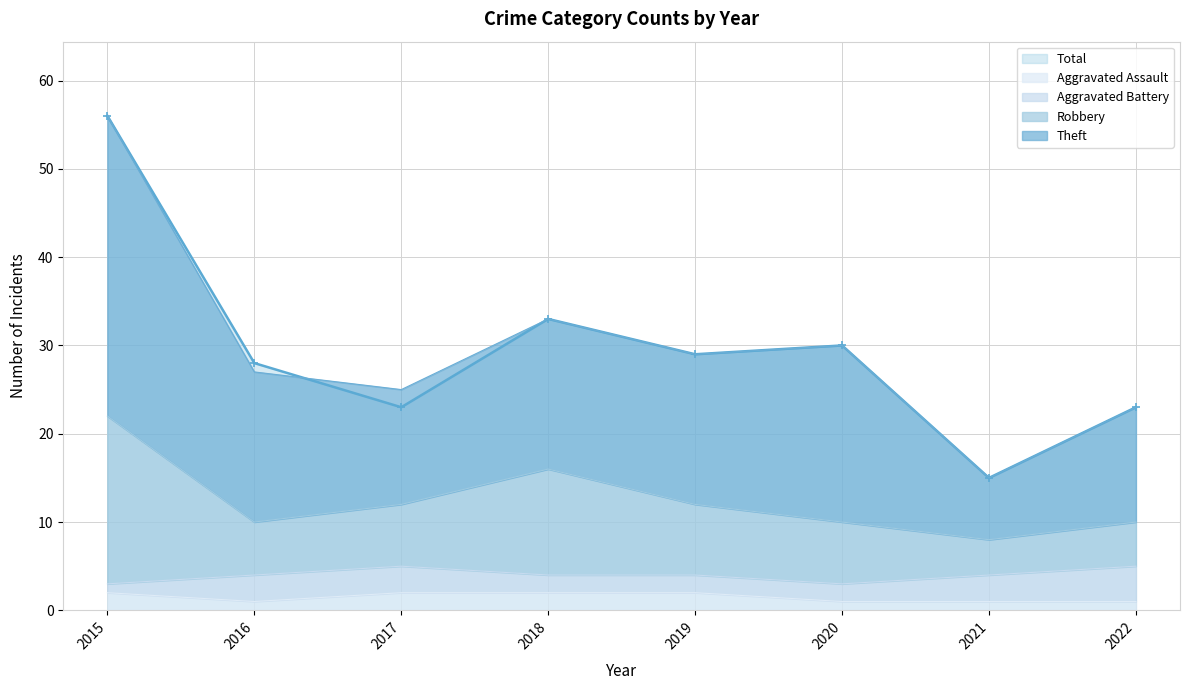

At 2022, list the series in order from smallest to largest.

Aggravated Assault, Robbery, Theft, Total